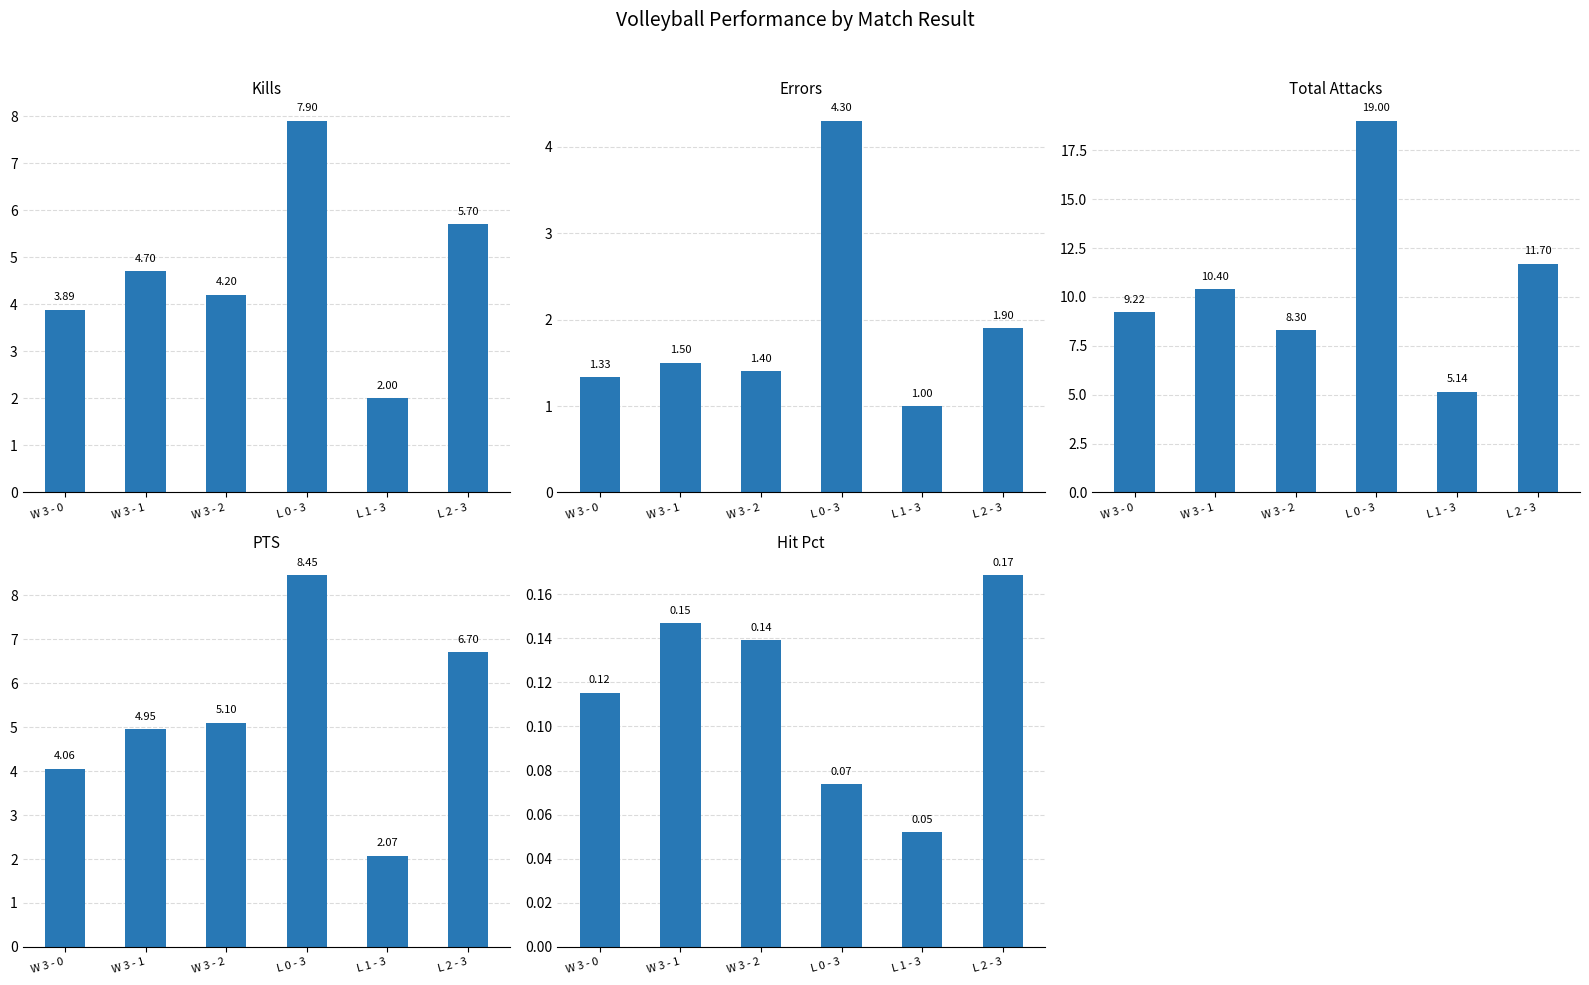

Read the Kills value at L 0 - 3.

7.9